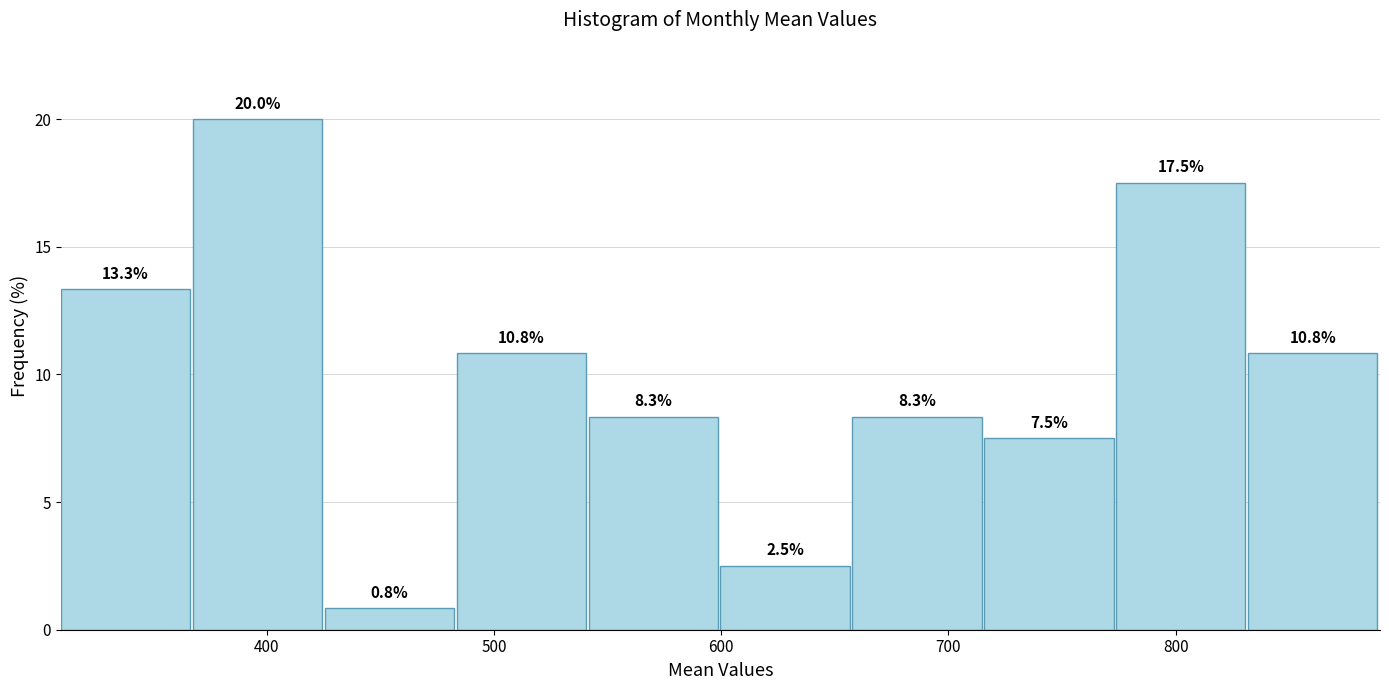

How tall is the bar that spans 430 to 480 on the x-axis? The bar edges are not printed on the chart, so give them approximately, as read against the axis.

0.8